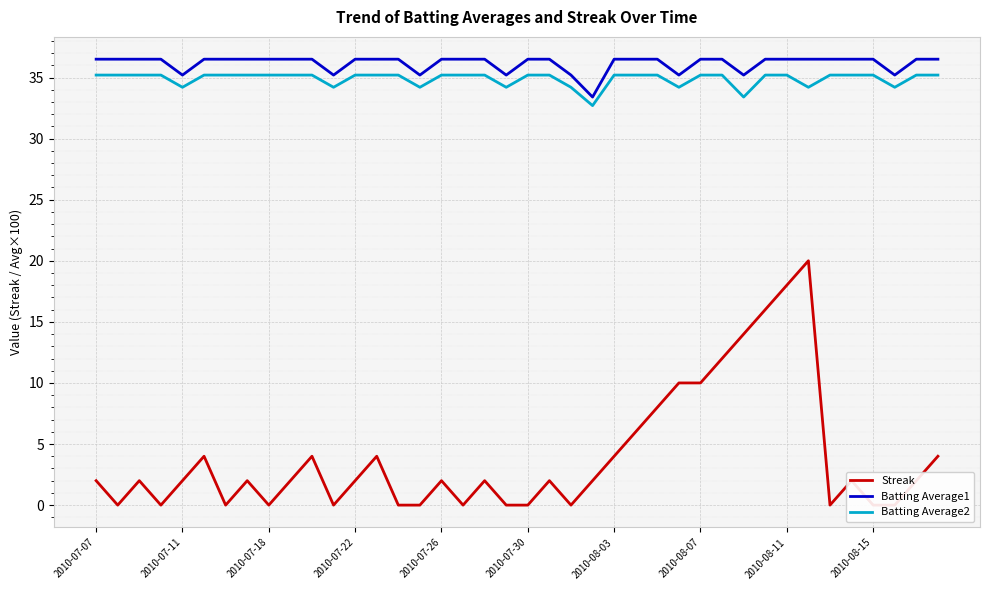

What is the maximum value for Batting Average2?

35.2